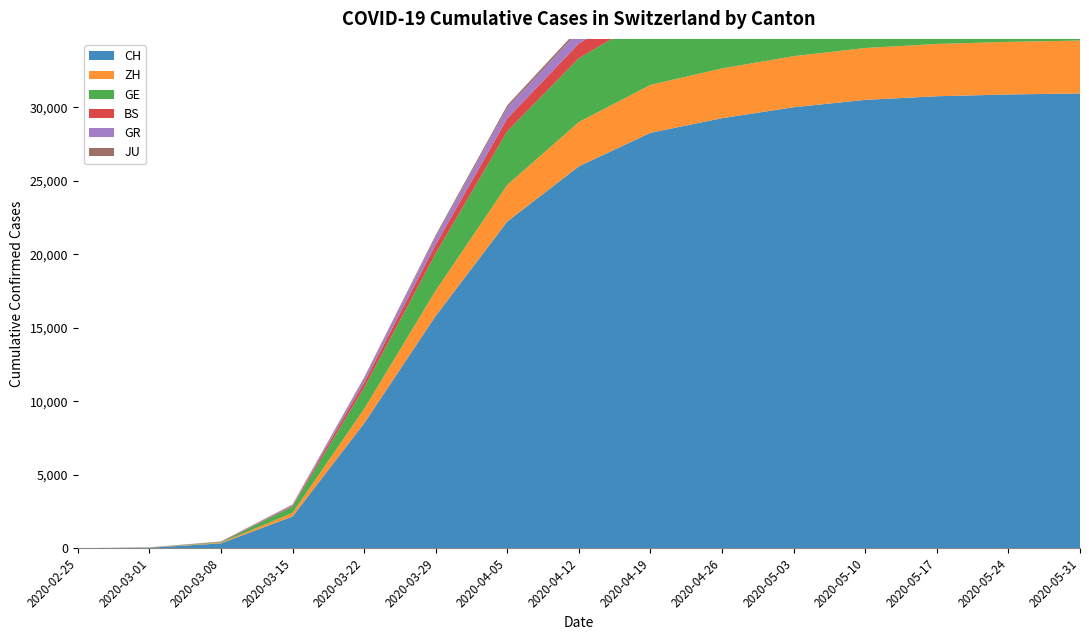

Reading left to right, list all the values displayed in this chart.

CH: 2020-02-25=0	2020-03-01=36	2020-03-08=327	2020-03-15=2160	2020-03-22=8498	2020-03-29=15809	2020-04-05=22231	2020-04-12=25988	2020-04-19=28268	2020-04-26=29264	2020-05-03=30009	2020-05-10=30509	2020-05-17=30756	2020-05-24=30877	2020-05-31=30945
ZH: 2020-02-25=0	2020-03-01=7	2020-03-08=40	2020-03-15=250	2020-03-22=978	2020-03-29=1722	2020-04-05=2495	2020-04-12=3011	2020-04-19=3259	2020-04-26=3387	2020-05-03=3474	2020-05-10=3529	2020-05-17=3557	2020-05-24=3579	2020-05-31=3600
GE: 2020-02-25=0	2020-03-01=10	2020-03-08=45	2020-03-15=430	2020-03-22=1445	2020-03-29=2530	2020-04-05=3652	2020-04-12=4343	2020-04-19=4686	2020-04-26=4799	2020-05-03=4871	2020-05-10=4912	2020-05-17=4941	2020-05-24=4954	2020-05-31=4965
BS: 2020-02-25=0	2020-03-01=1	2020-03-08=24	2020-03-15=54	2020-03-22=356	2020-03-29=605	2020-04-05=869	2020-04-12=1001	2020-04-19=1068	2020-04-26=1085	2020-05-03=1093	2020-05-10=1098	2020-05-17=1108	2020-05-24=1110	2020-05-31=1115
GR: 2020-02-25=0	2020-03-01=6	2020-03-08=18	2020-03-15=71	2020-03-22=284	2020-03-29=519	2020-04-05=730	2020-04-12=841	2020-04-19=899	2020-04-26=936	2020-05-03=952	2020-05-10=963	2020-05-17=974	2020-05-24=980	2020-05-31=984
JU: 2020-02-25=0	2020-03-01=1	2020-03-08=5	2020-03-15=19	2020-03-22=61	2020-03-29=127	2020-04-05=165	2020-04-12=186	2020-04-19=198	2020-04-26=203	2020-05-03=207	2020-05-10=209	2020-05-17=211	2020-05-24=212	2020-05-31=213